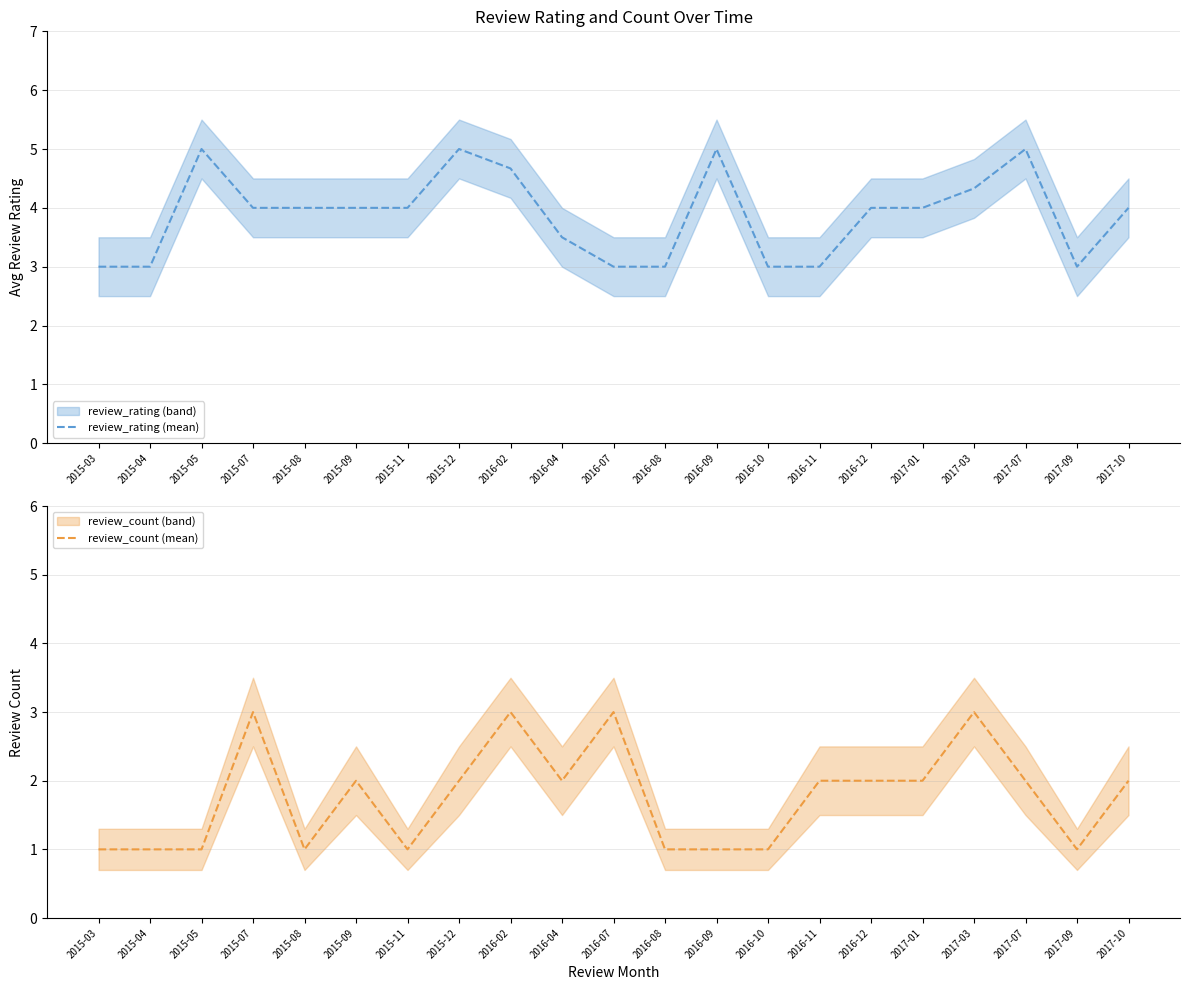

Rank the categories by review_rating (mean) value from lowest to highest.

2015-03, 2015-04, 2016-07, 2016-08, 2016-10, 2016-11, 2017-09, 2016-04, 2015-07, 2015-08, 2015-09, 2015-11, 2016-12, 2017-01, 2017-10, 2017-03, 2016-02, 2015-05, 2015-12, 2016-09, 2017-07